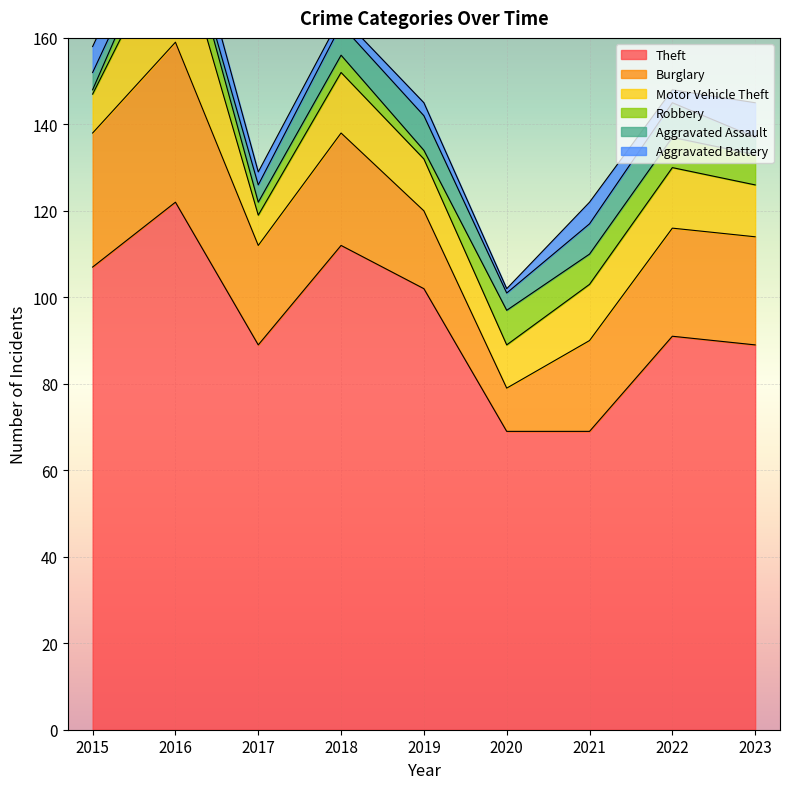

At which category does Motor Vehicle Theft reach its first local peak?

2016